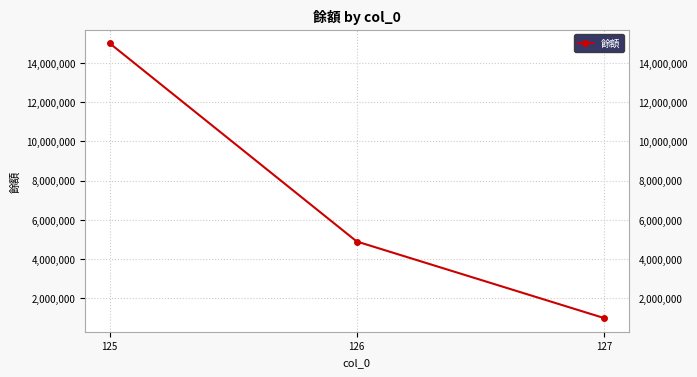

What is the average value?

6966000